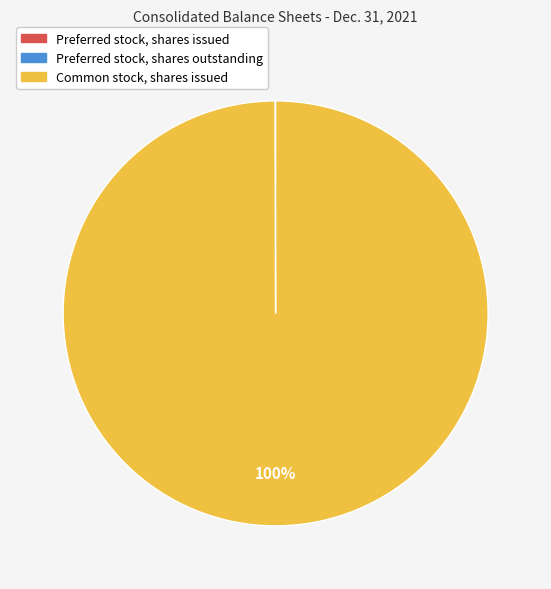

Is there any slice that represents more than half of the pie?

Yes